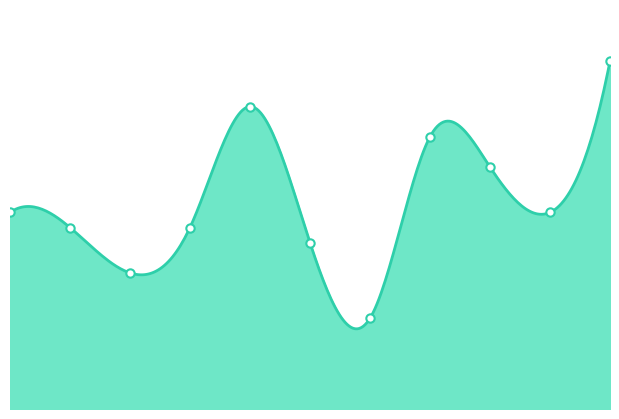

What is the ratio of the value at 2021 to the value at 2022?

0.3